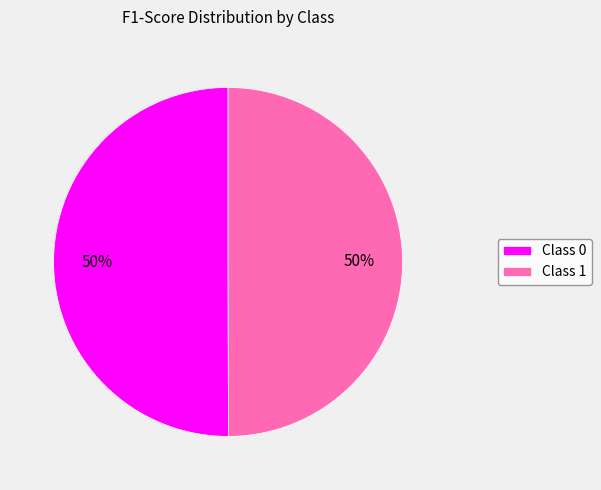

True or false: Class 1 accounts for 59% of the total.

False